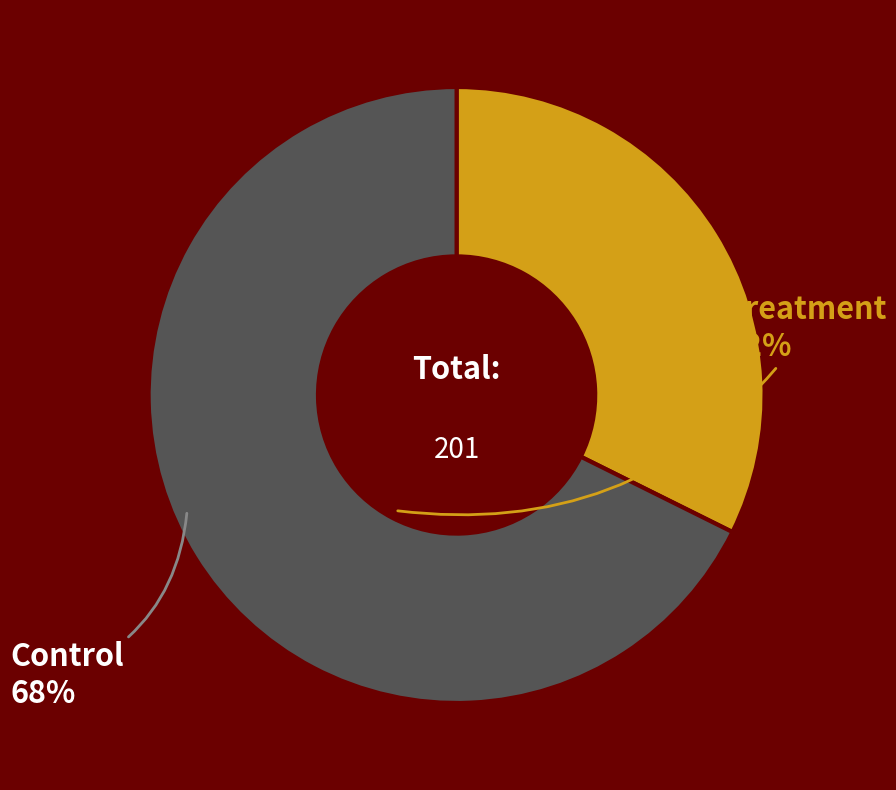

Does any single category account for the majority?

Yes